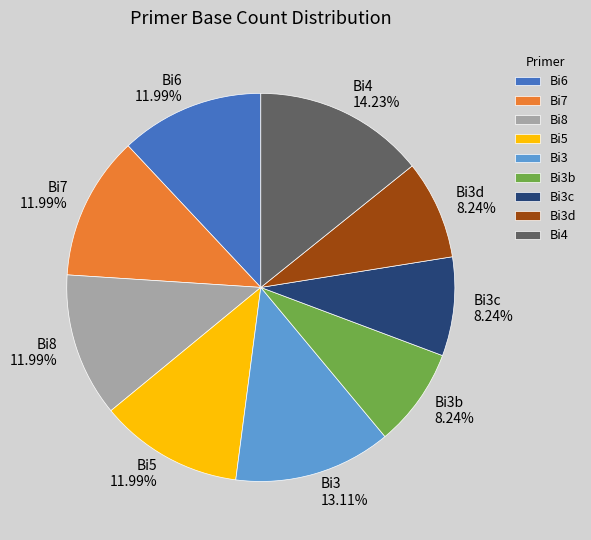

What is the largest slice in the pie chart?

Bi4